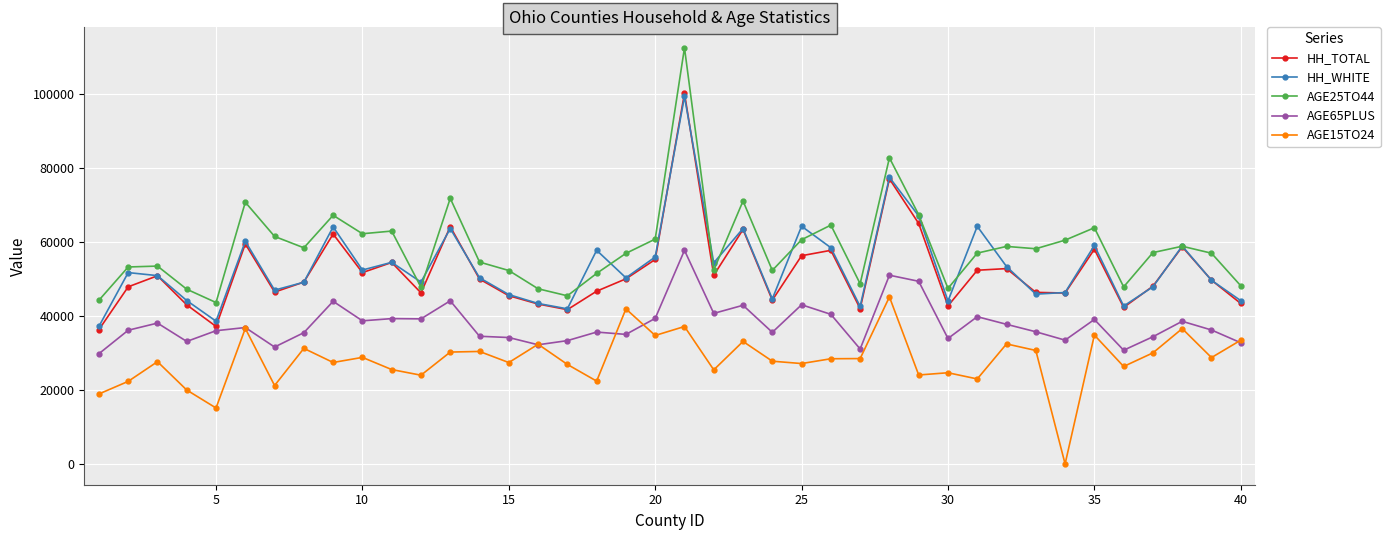

What is the maximum value shown in the chart?

112555